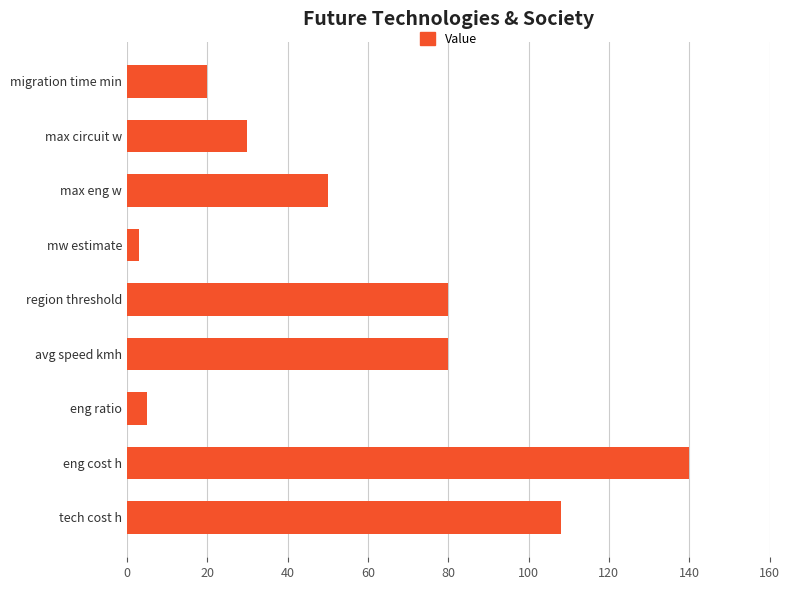

What is the sum of the values at migration time min and eng ratio?

25